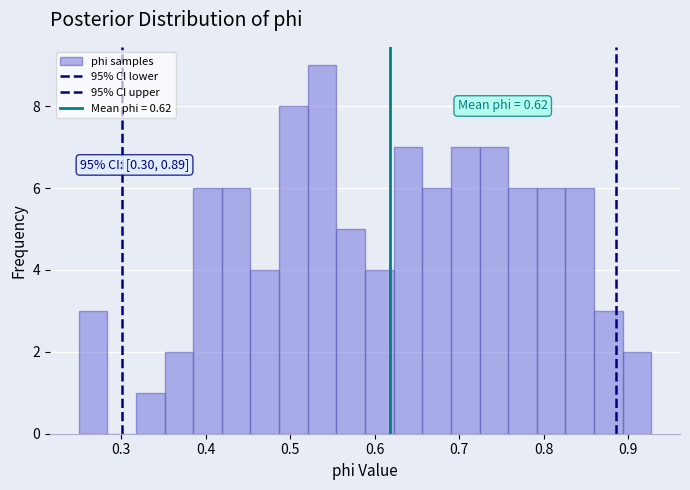

Read against the x-axis, roughly where is the centre of the tallest bar?

0.54